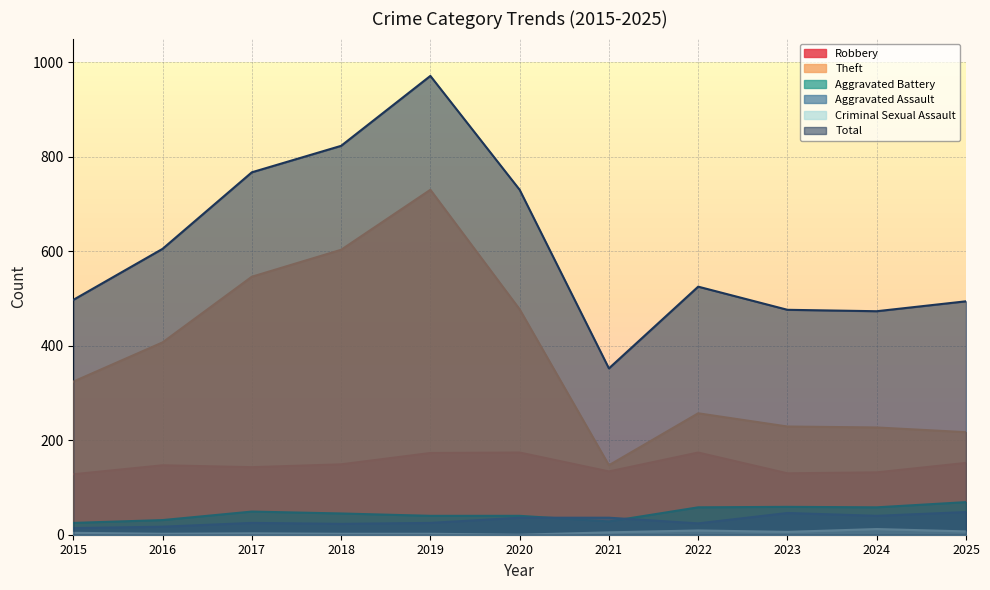

Reading left to right, what are all the values shown in this chart?

Robbery: 2015=128	2016=147	2017=143	2018=149	2019=173	2020=174	2021=134	2022=174	2023=130	2024=132	2025=152
Theft: 2015=324	2016=407	2017=546	2018=603	2019=730	2020=477	2021=147	2022=257	2023=229	2024=227	2025=217
Aggravated Battery: 2015=25	2016=31	2017=49	2018=45	2019=40	2020=40	2021=28	2022=58	2023=59	2024=58	2025=69
Aggravated Assault: 2015=14	2016=17	2017=25	2018=23	2019=25	2020=36	2021=36	2022=24	2023=46	2024=40	2025=48
Criminal Sexual Assault: 2015=4	2016=2	2017=3	2018=2	2019=2	2020=0	2021=5	2022=9	2023=6	2024=12	2025=7
Total: 2015=497	2016=605	2017=767	2018=823	2019=971	2020=730	2021=352	2022=525	2023=476	2024=473	2025=494